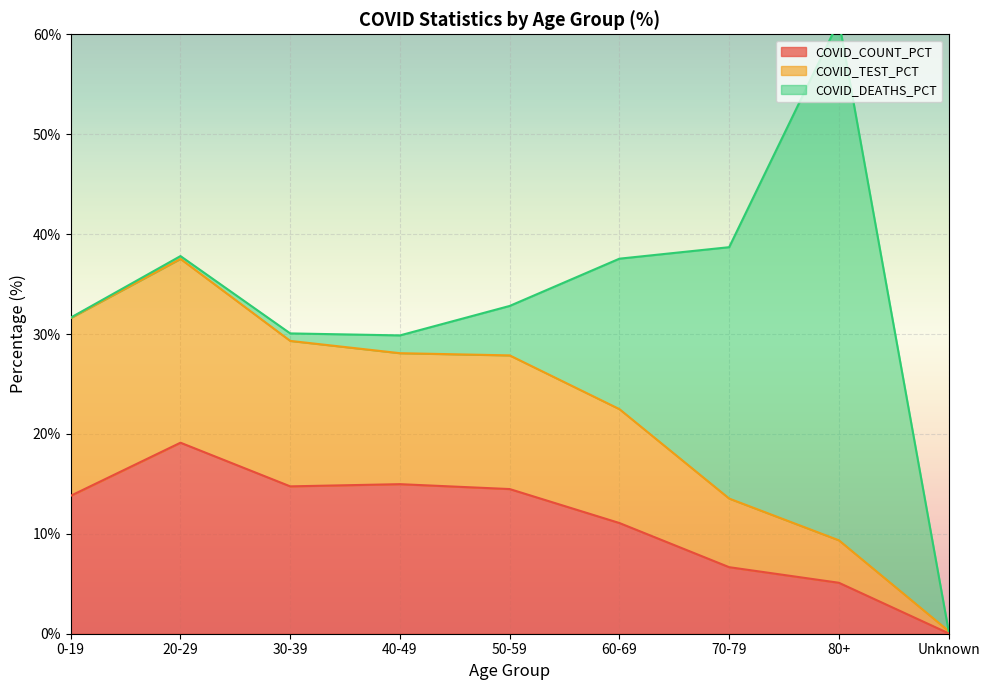

True or false: COVID_COUNT_PCT has more than 0 interior local peaks.

True